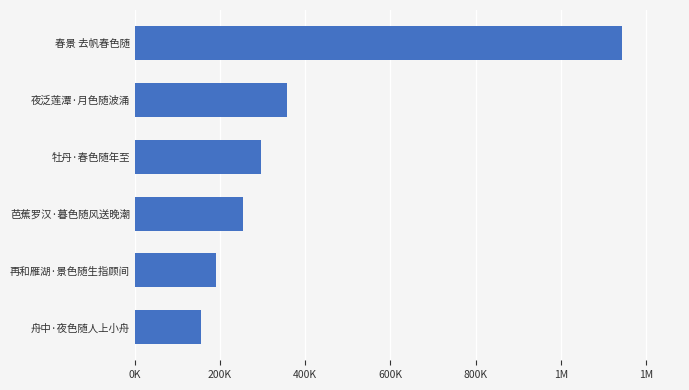

Are the bars horizontal?

Yes